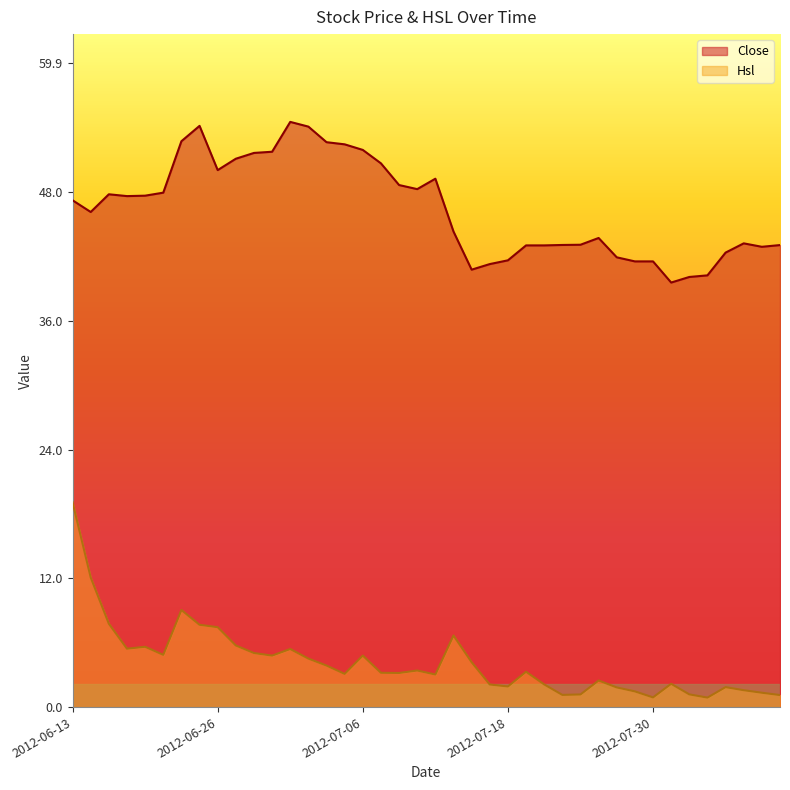

What is the difference between the second highest and second lowest values in the Close series?

14.1